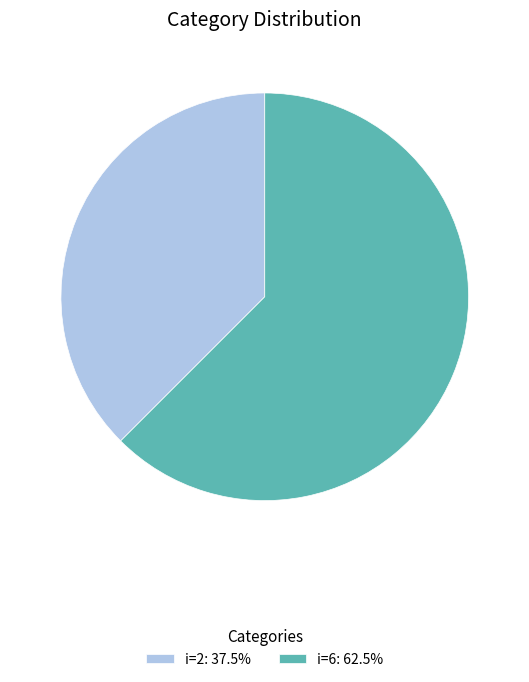

Does i=2: 37.5% represent more than half of the total?

No